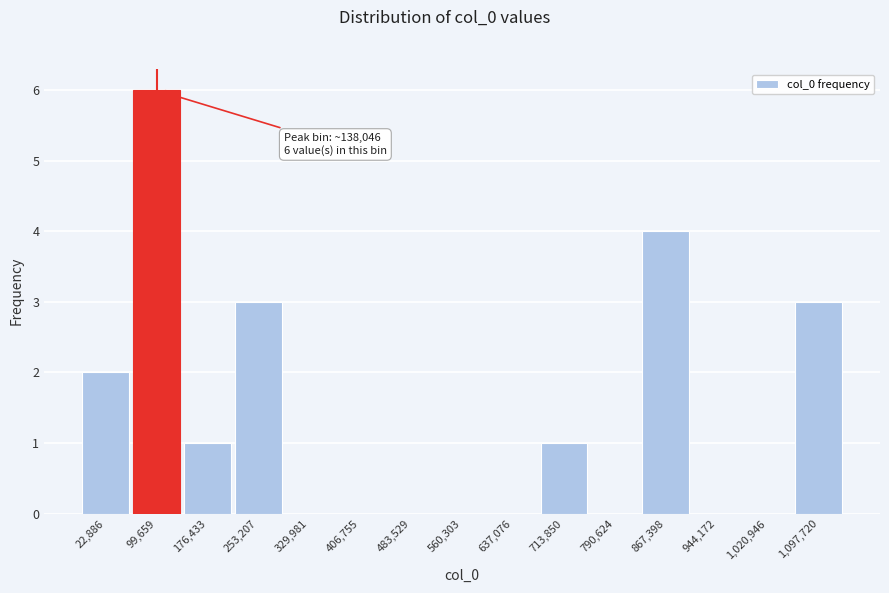

Reading left to right, list all the values displayed in this chart.

22,886=2	99,659=6	176,433=1	253,207=3	329,981=0	406,755=0	483,529=0	560,303=0	637,076=0	713,850=1	790,624=0	867,398=4	944,172=0	1,020,946=0	1,097,720=3